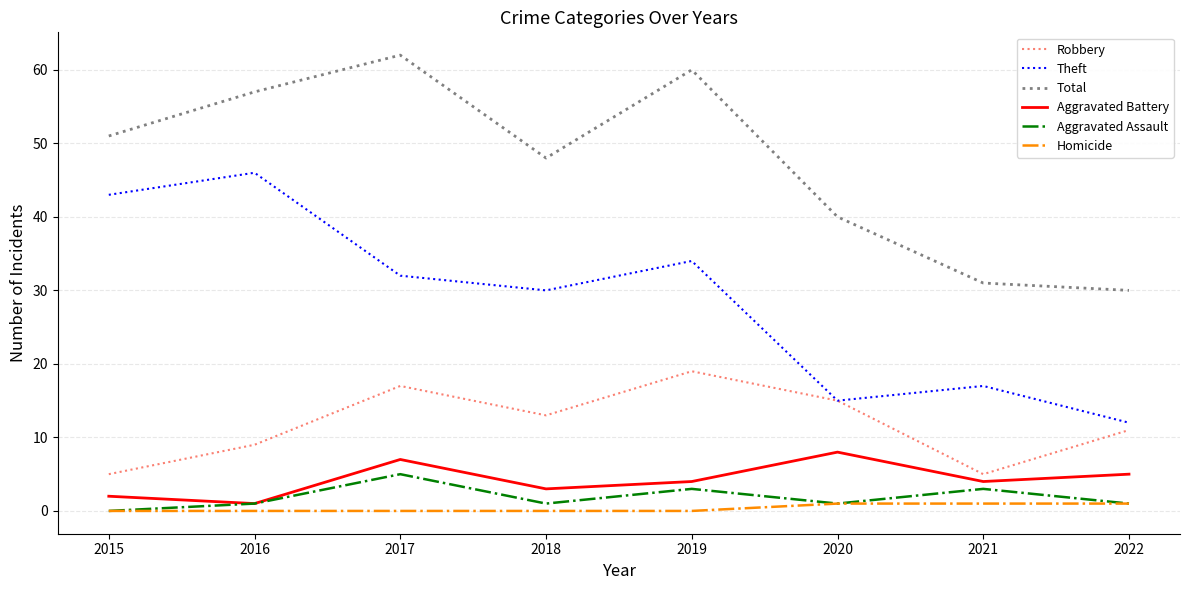

Which category has the highest value across all series?

2017